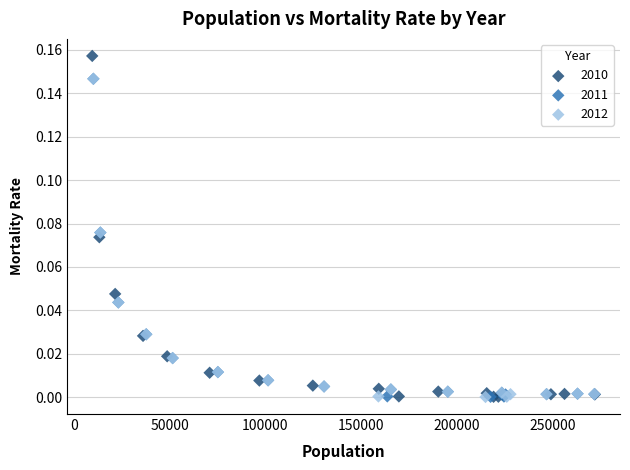

Which series reaches the maximum Y coordinate?

2010